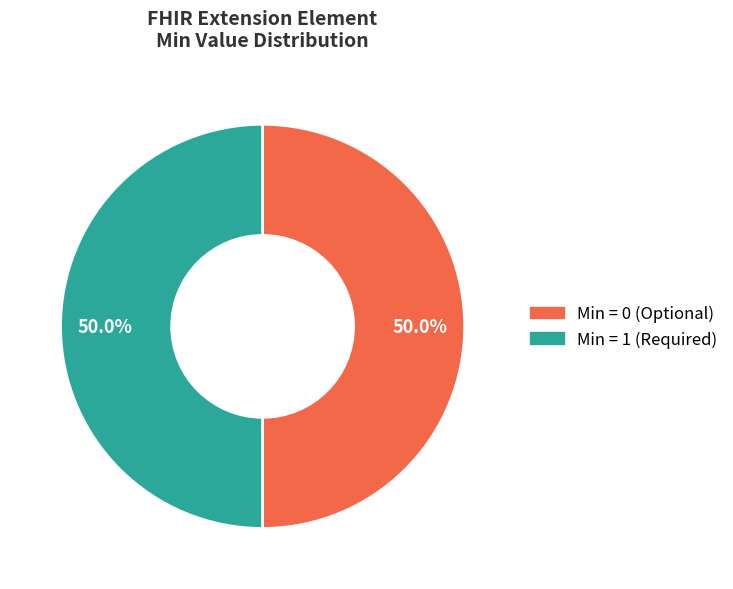

What is the ratio of the value at Min = 0 (Optional) to the value at Min = 1 (Required)?

1.0